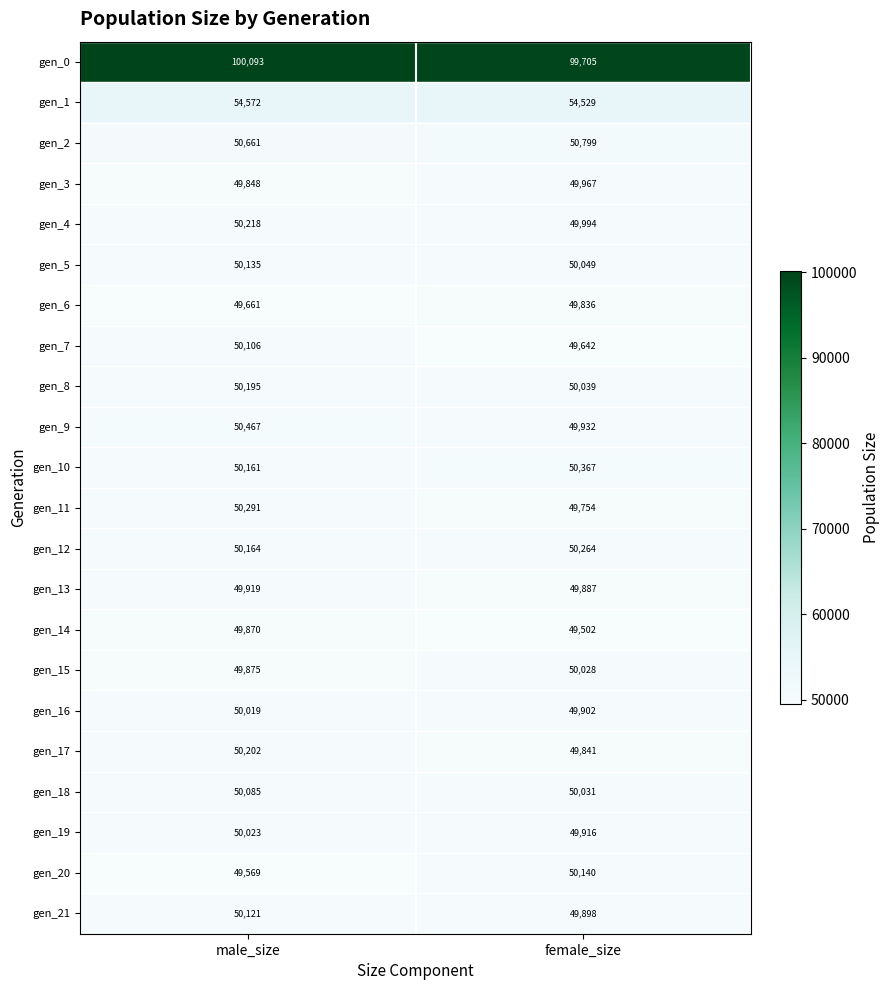

List the labels in order of gen_11 value, smallest first.

female_size, male_size